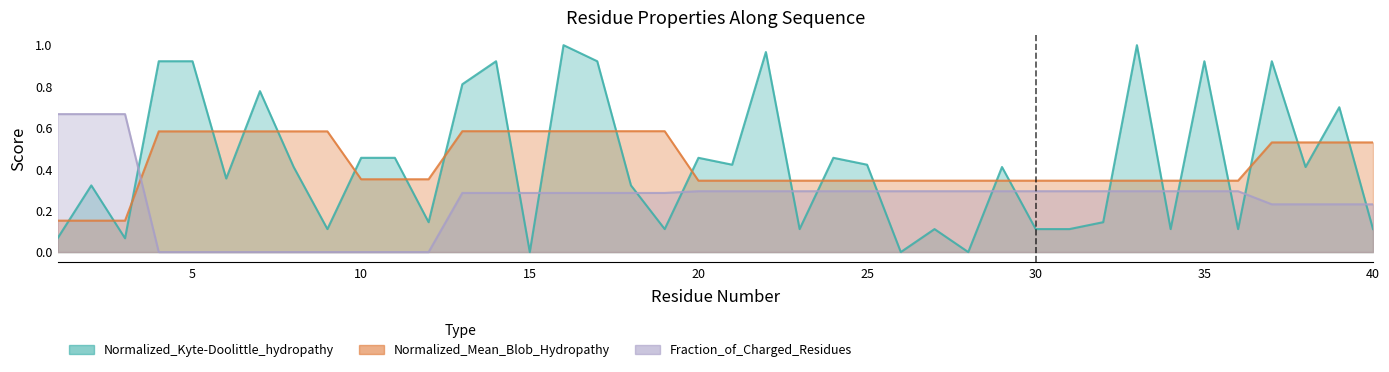

Reading left to right, what are all the values shown in this chart?

Normalized_Kyte-Doolittle_hydropathy: 0.1	0.3	0.1	0.9	0.9	0.4	0.8	0.4	0.1	0.5	0.5	0.1	0.8	0.9	0.0	1.0	0.9	0.3	0.1	0.5	0.4	1.0	0.1	0.5	0.4	0.0	0.1	0.0	0.4	0.1	0.1	0.1	1.0	0.1	0.9	0.1	0.9	0.4	0.7	0.1
Normalized_Mean_Blob_Hydropathy: 0.2	0.2	0.2	0.6	0.6	0.6	0.6	0.6	0.6	0.4	0.4	0.4	0.6	0.6	0.6	0.6	0.6	0.6	0.6	0.3	0.3	0.3	0.3	0.3	0.3	0.3	0.3	0.3	0.3	0.3	0.3	0.3	0.3	0.3	0.3	0.3	0.5	0.5	0.5	0.5
Fraction_of_Charged_Residues: 0.7	0.7	0.7	0.0	0.0	0.0	0.0	0.0	0.0	0.0	0.0	0.0	0.3	0.3	0.3	0.3	0.3	0.3	0.3	0.3	0.3	0.3	0.3	0.3	0.3	0.3	0.3	0.3	0.3	0.3	0.3	0.3	0.3	0.3	0.3	0.3	0.2	0.2	0.2	0.2